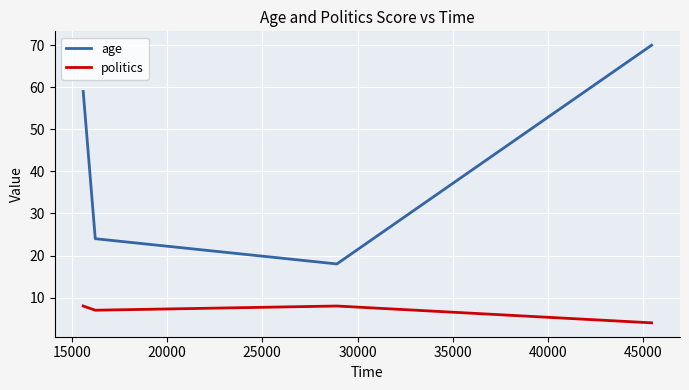

Which series has the largest range (max minus min)?

age